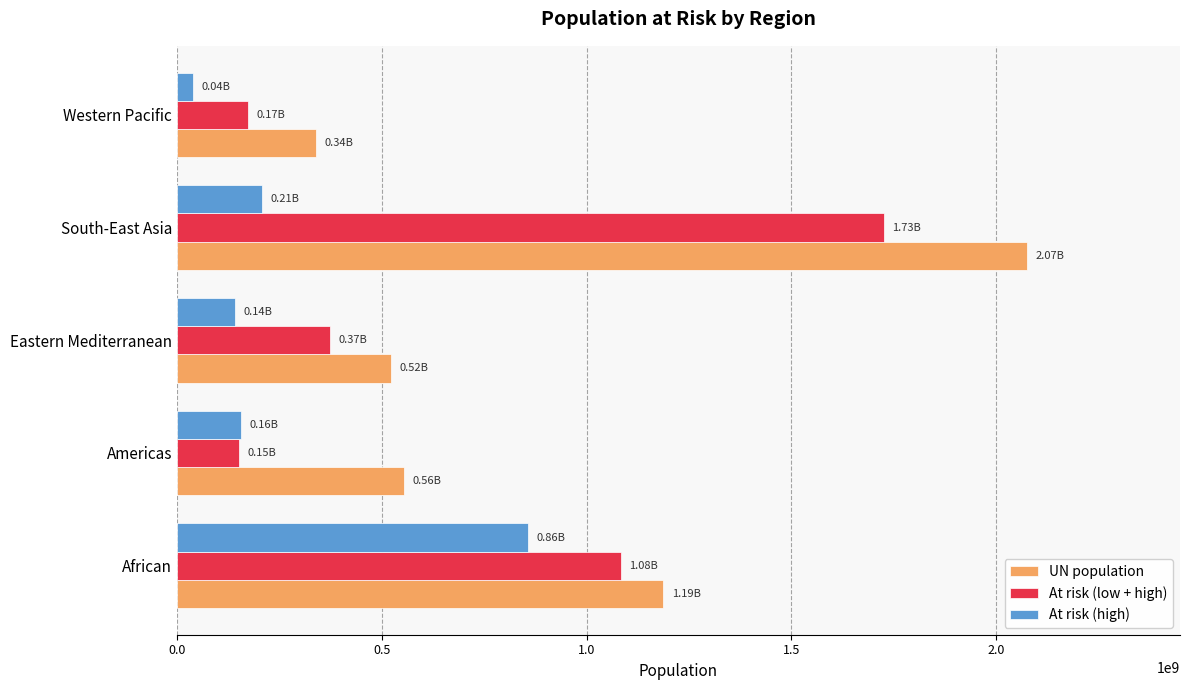

What is the difference between the maximum and minimum values in the At risk (high) series?

818085583.4